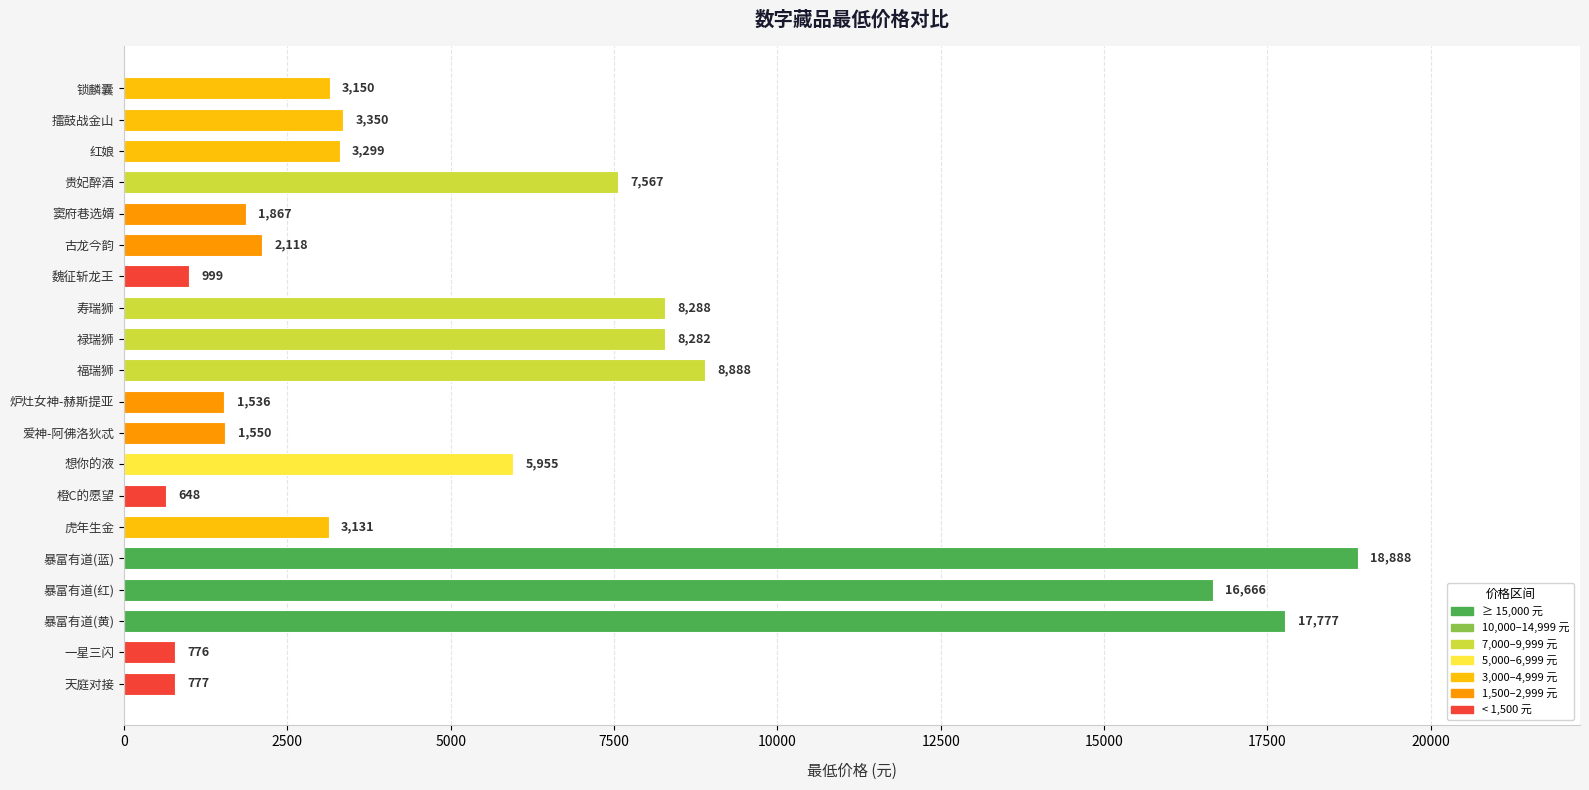

Rank the categories by value from lowest to highest.

橙C的愿望, 一星三闪, 天庭对接, 魏征斩龙王, 炉灶女神-赫斯提亚, 爱神-阿佛洛狄忒, 窦府巷选婿, 古龙今韵, 虎年生金, 锁麟囊, 红娘, 擂鼓战金山, 想你的液, 贵妃醉酒, 禄瑞狮, 寿瑞狮, 福瑞狮, 暴富有道(红), 暴富有道(黄), 暴富有道(蓝)